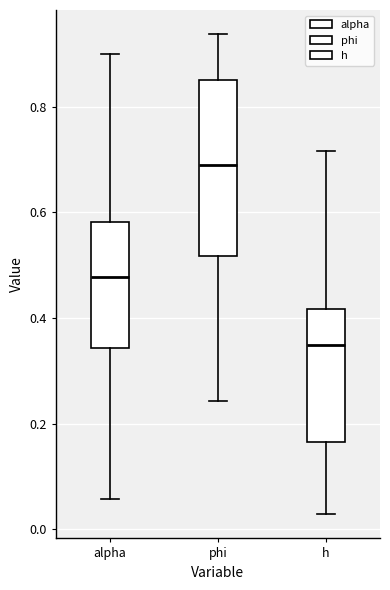

Comparing the boxes themselves (not the whiskers), which one is the tallest?

phi